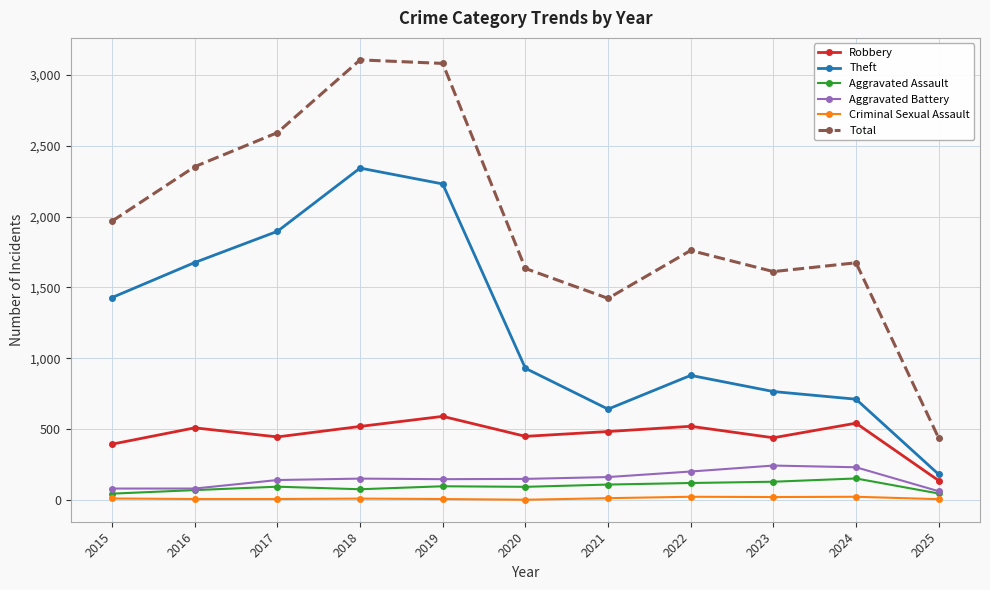

How many interior local valleys does the Robbery series have?

3